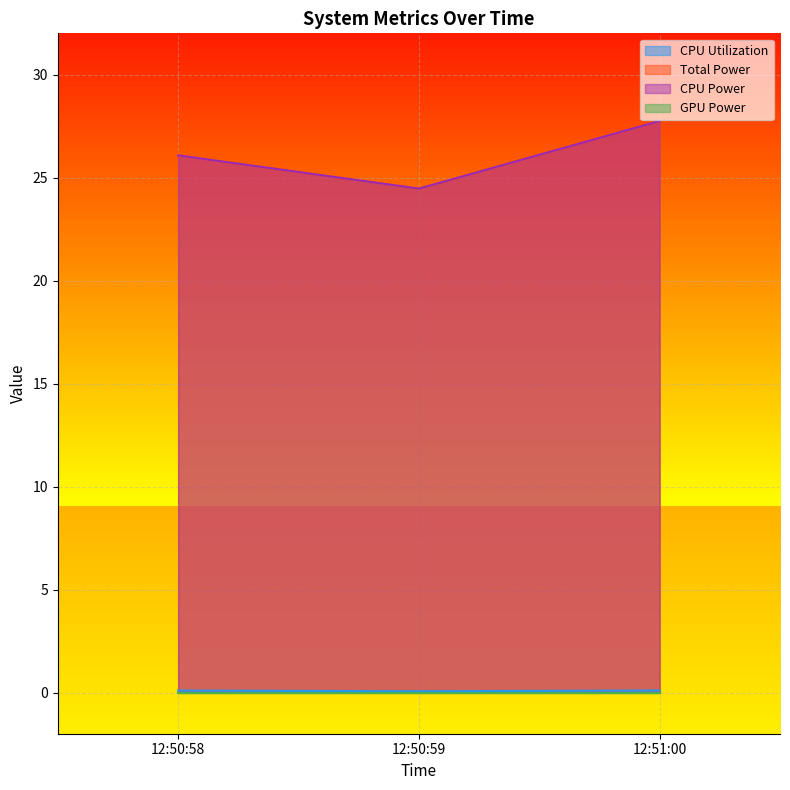

Which has a higher value, 12:51:00 or 12:50:58?

12:51:00